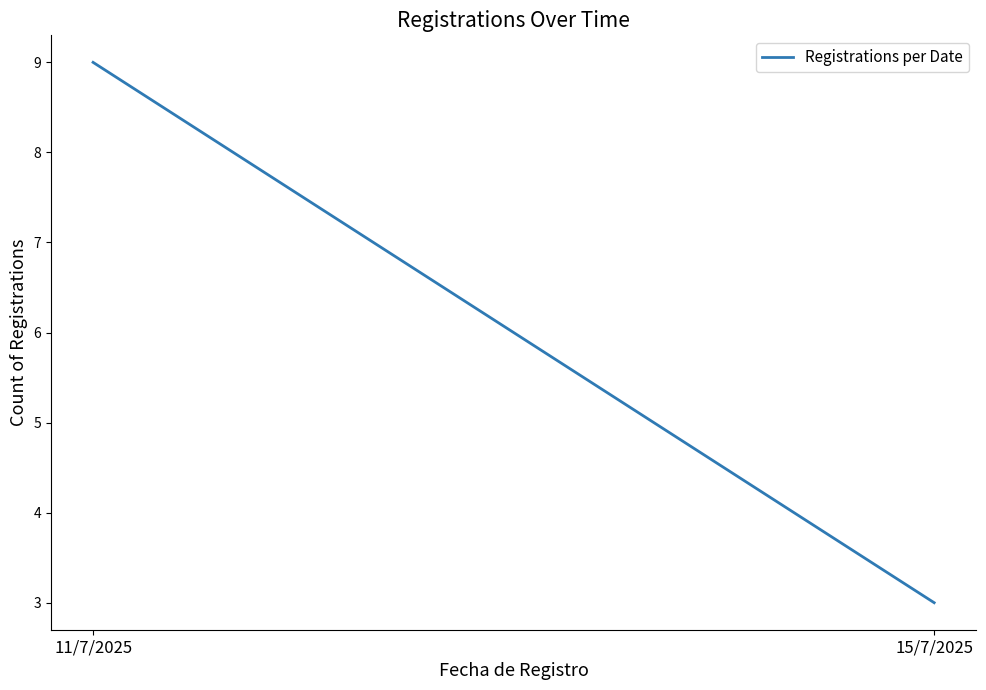

What is the difference between the maximum and minimum values?

6